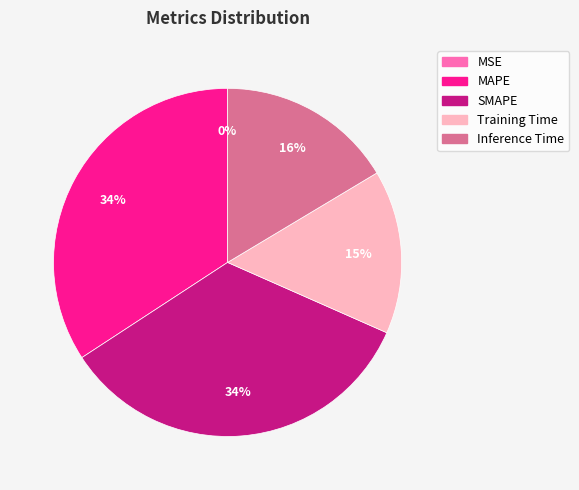

Does any single category account for the majority?

No